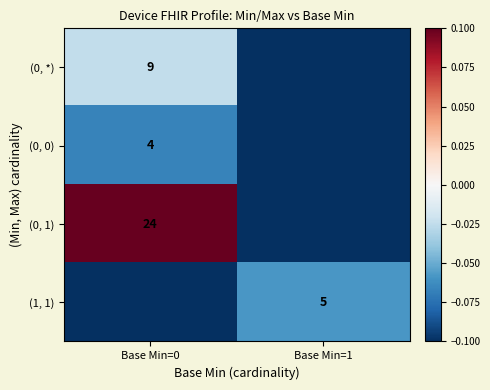

The value of (0, *) at Base Min=0 is 9.0. True or false?

True